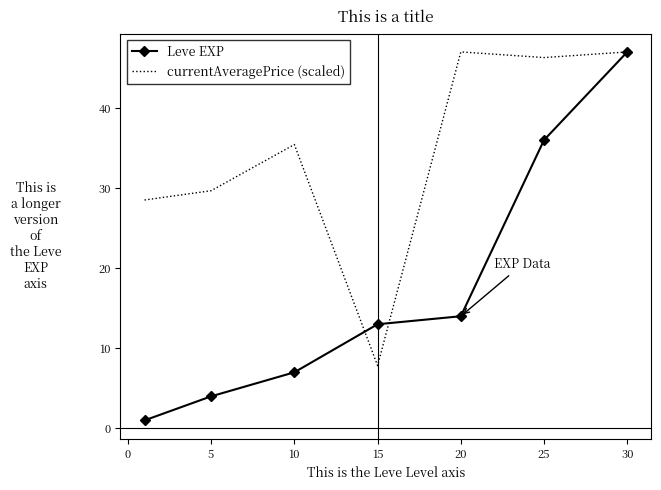

How many values in the Leve EXP series are below 13?

3